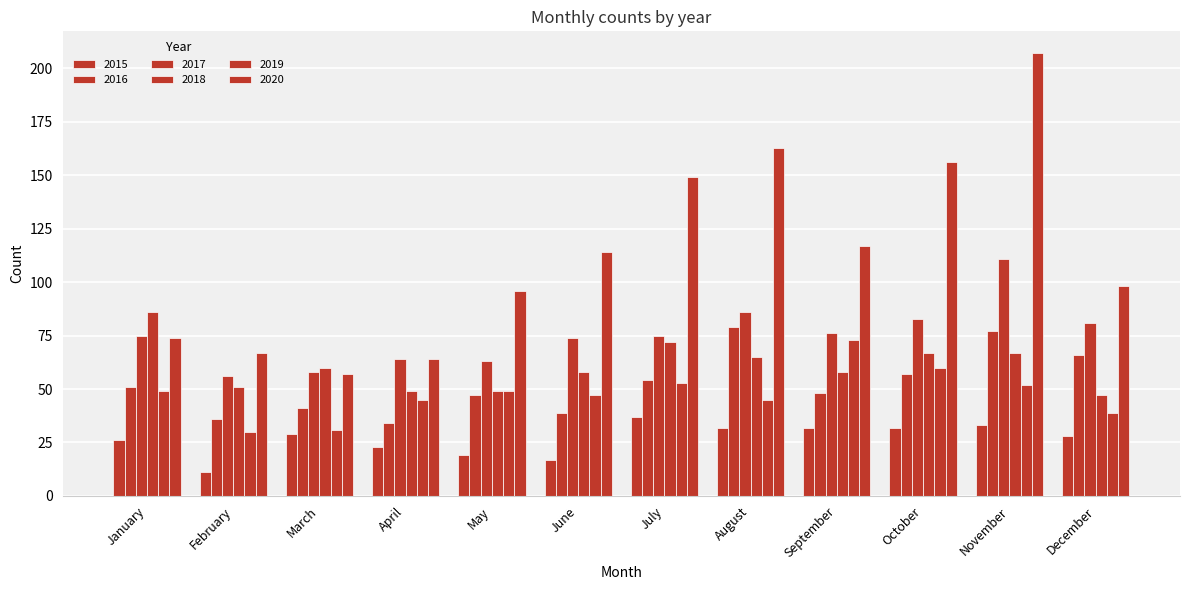

How many bars are there in each group?

6